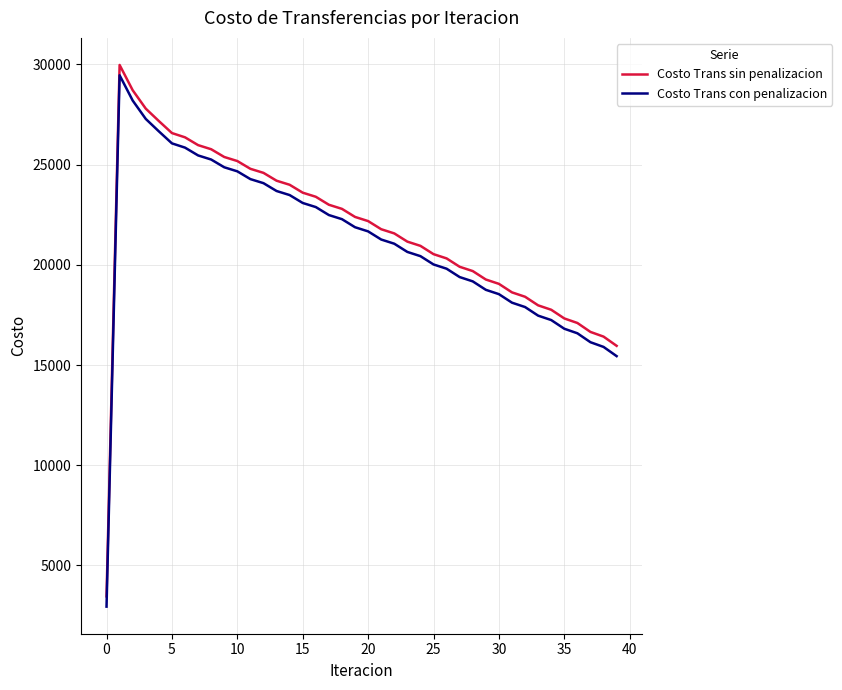

What is the smallest value displayed?

2945.6